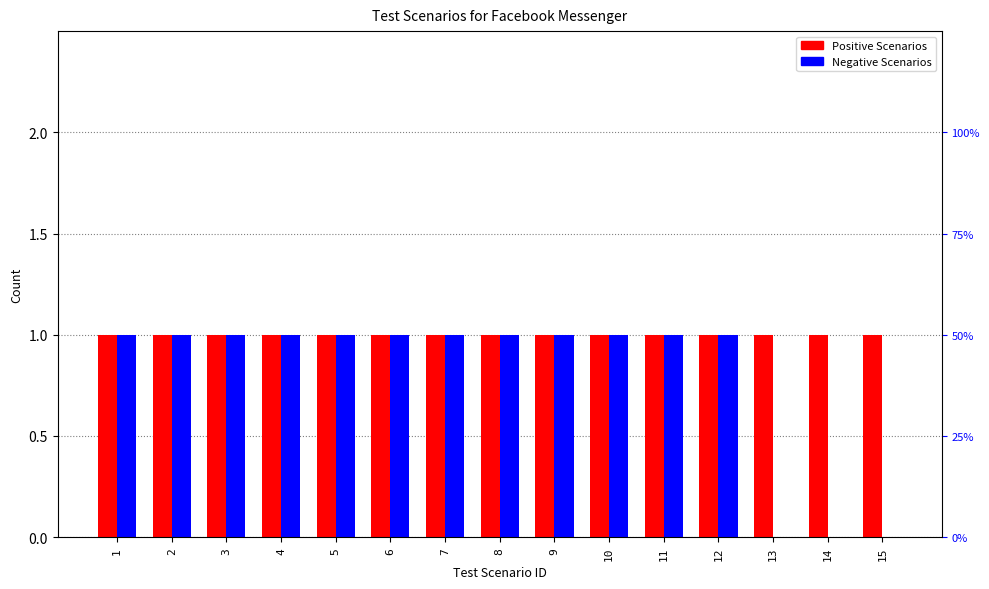

What is the value of the Positive Scenarios bar at the 11th from the left?

1